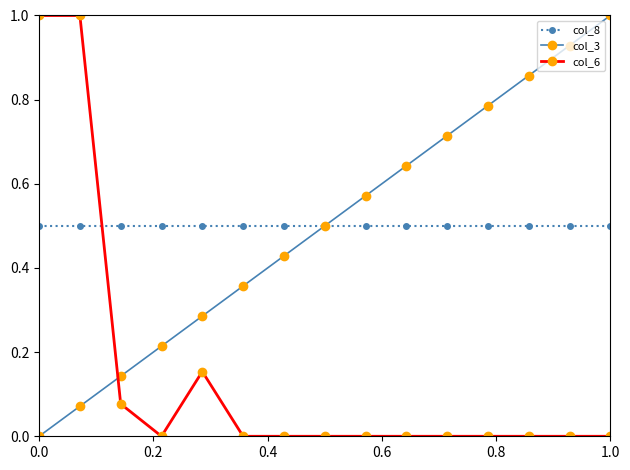

After their last crossing, which series has the higher values: col_6 or col_3?

col_3